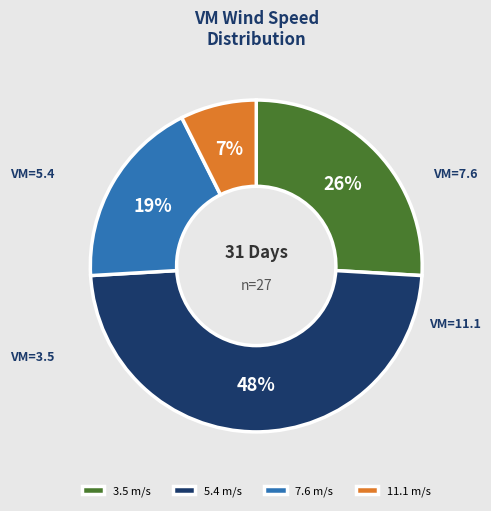

Count the number of slices in the pie.

4